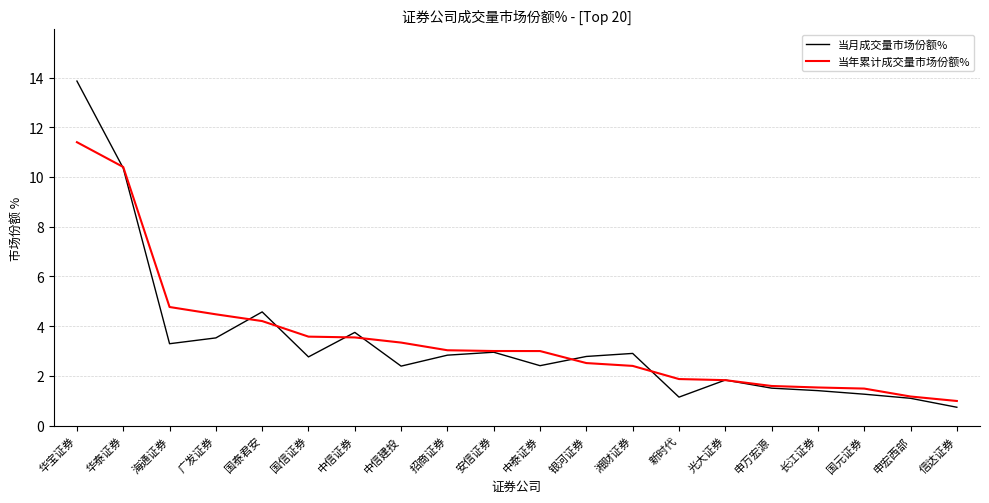

Read the 当月成交量市场份额% value at 广发证券.

3.5